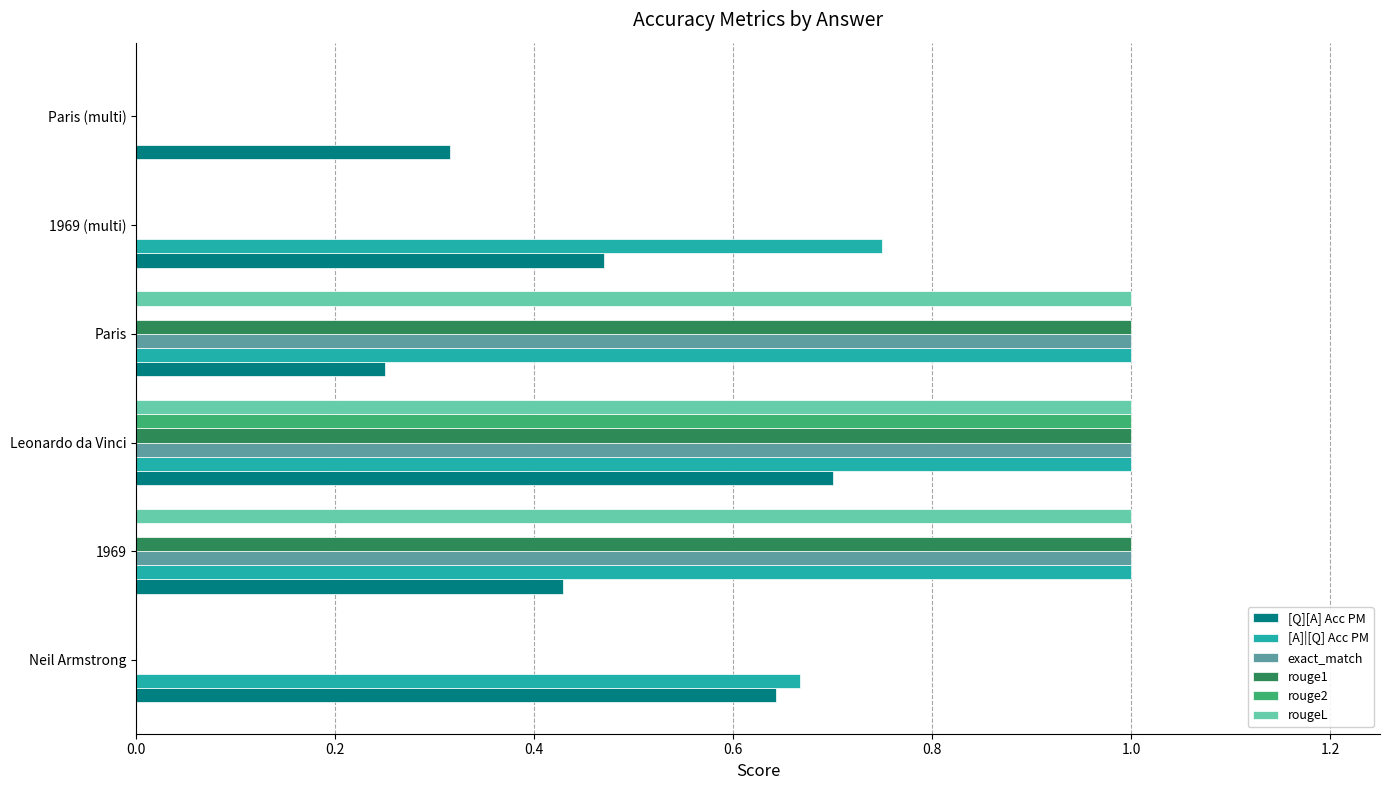

What is the sum of all rouge1 values?

3.0